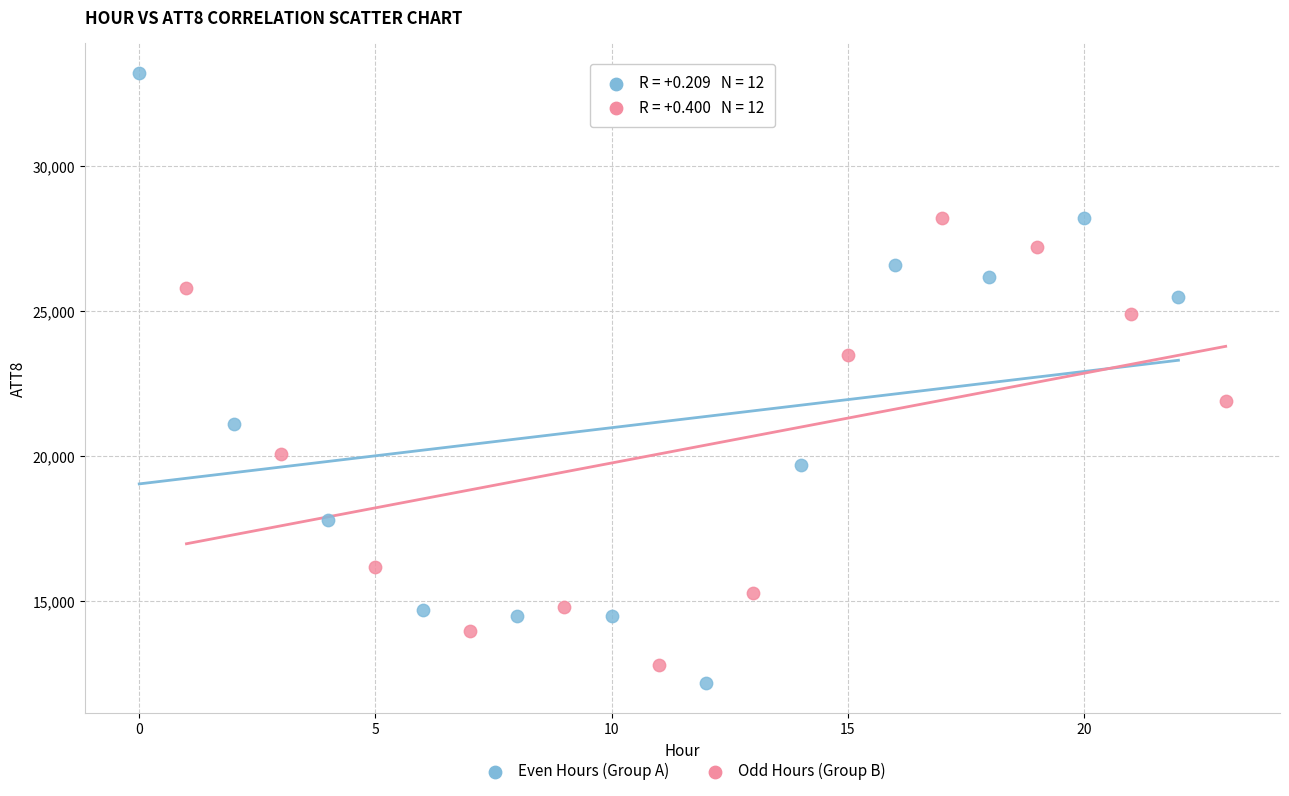

What are all the series names shown in the legend?

Even Hours (Group A), Odd Hours (Group B)